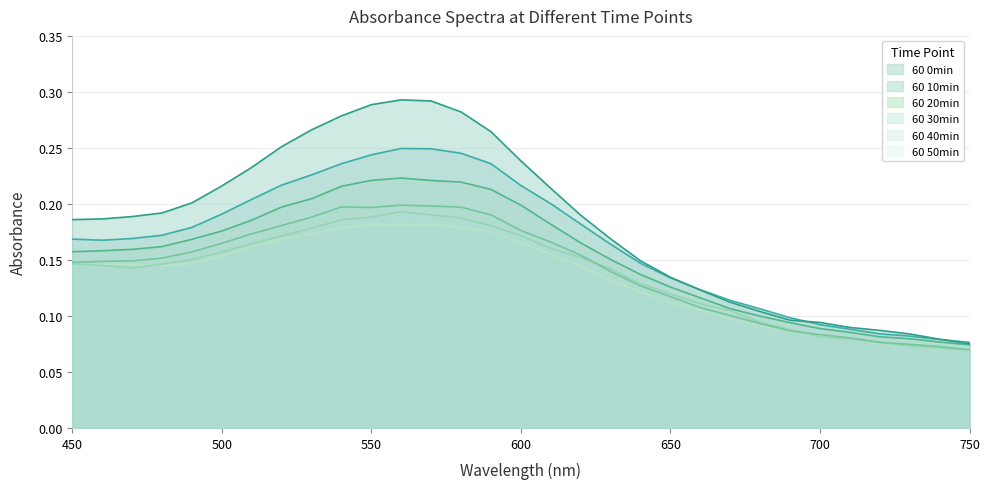

What is the highest value of the 60 10min series?

0.2